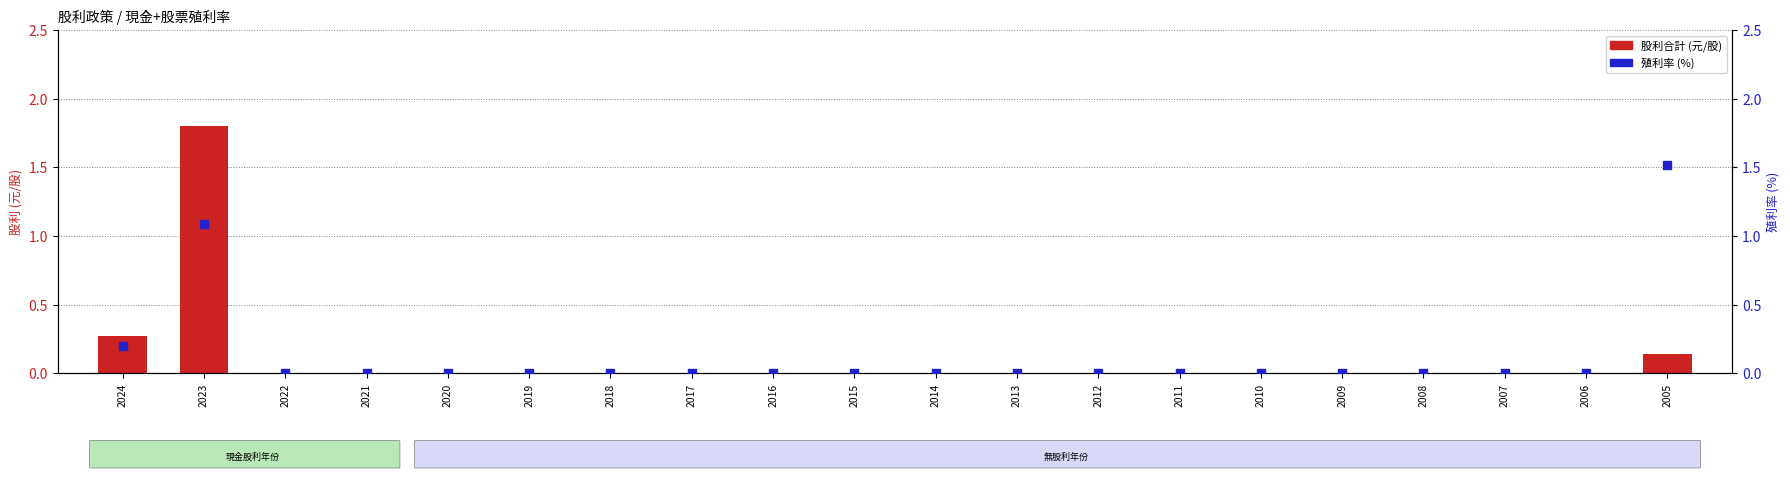

At which category is the sum across all series the highest?

2023